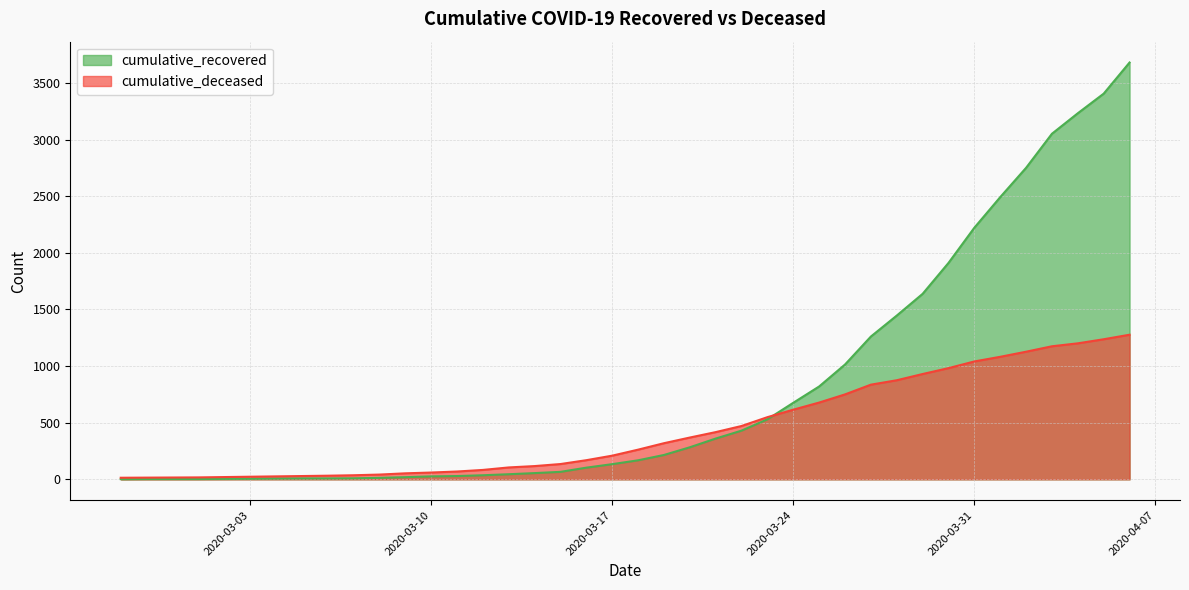

Where does the cumulative_recovered series first go above 168?

2020-03-19